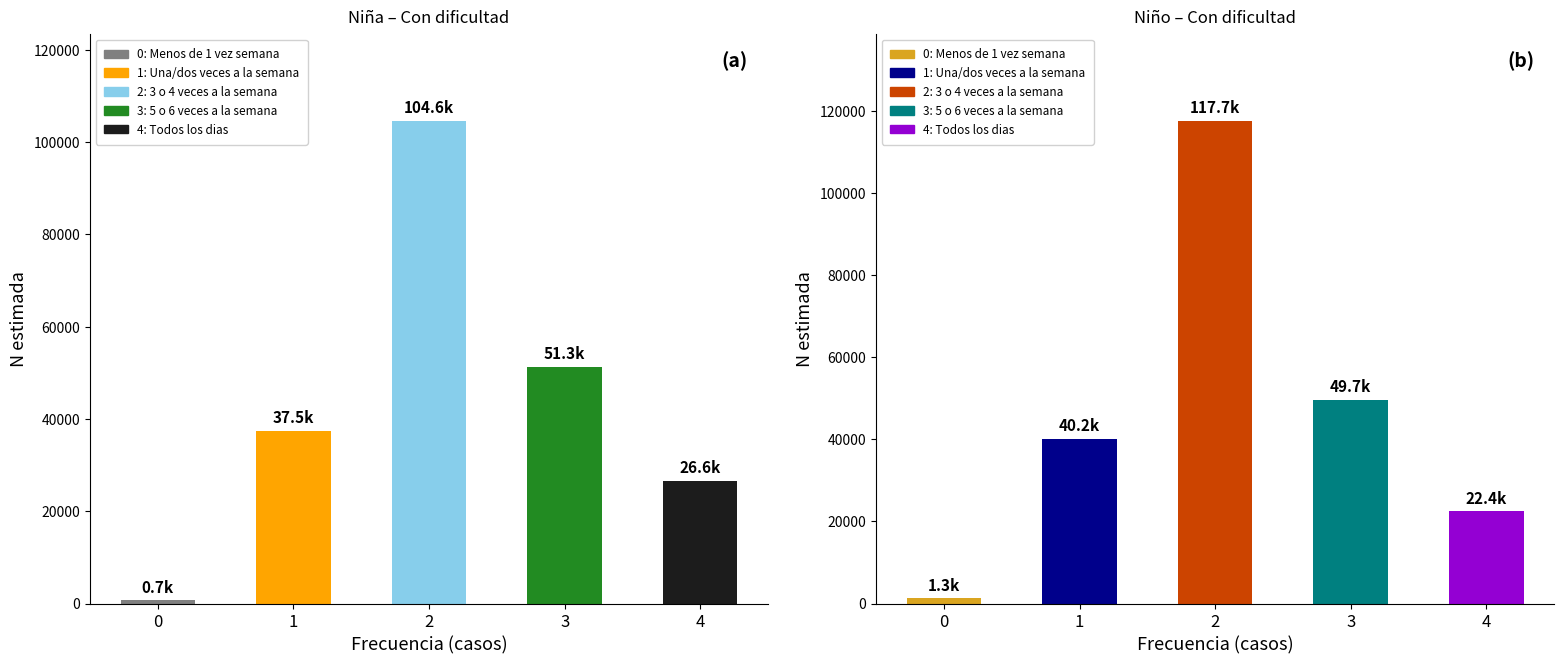

At which category does the chart reach its peak across all series?

2